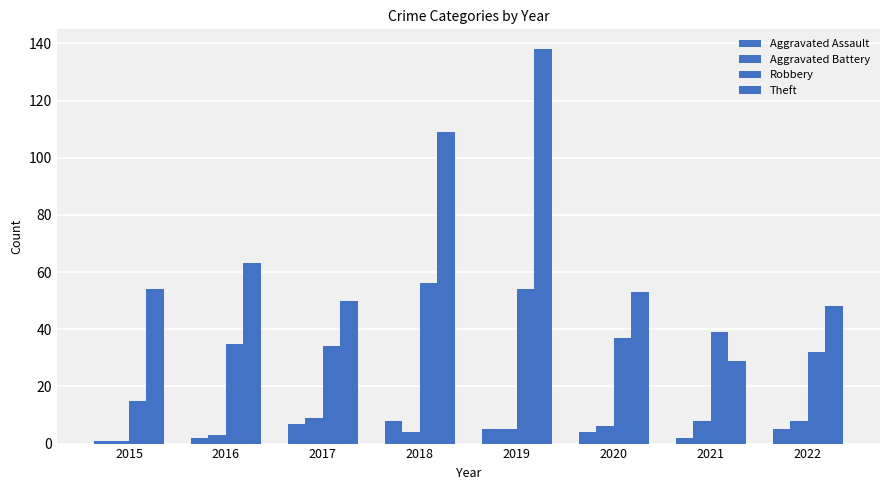

What is the average value of the Robbery series?

38